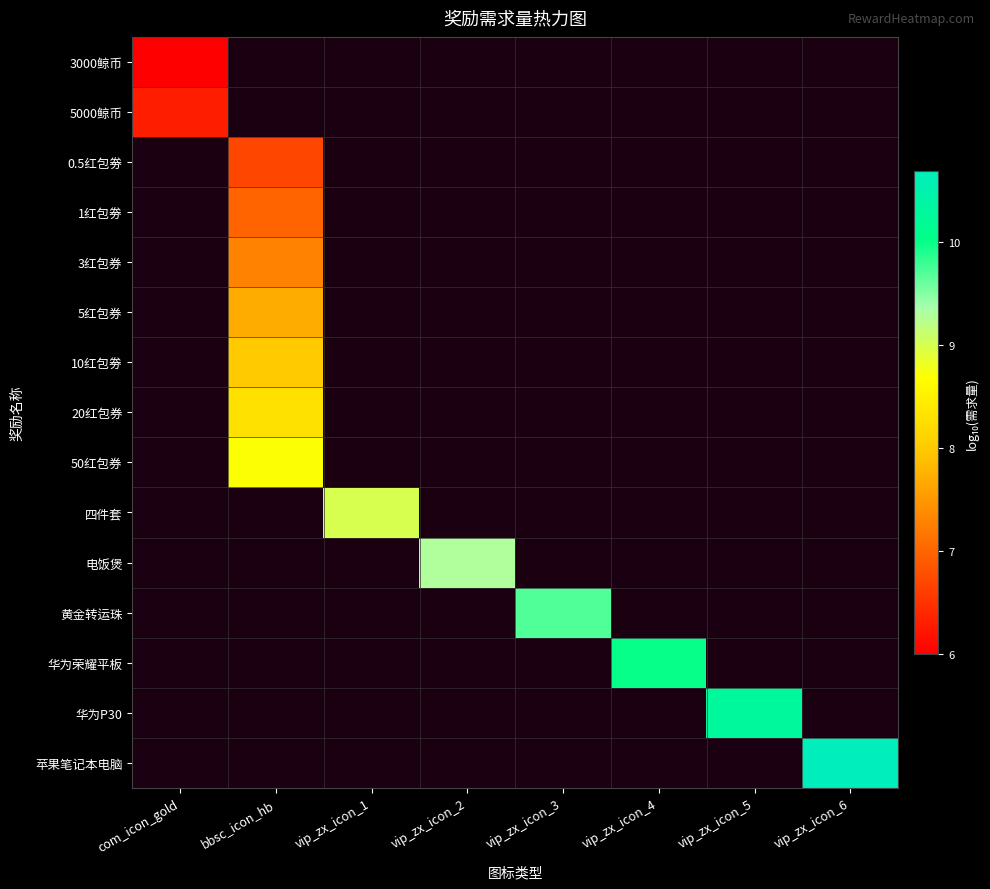

The value of 华为P30 at vip_zx_icon_5 is 10.3. True or false?

True